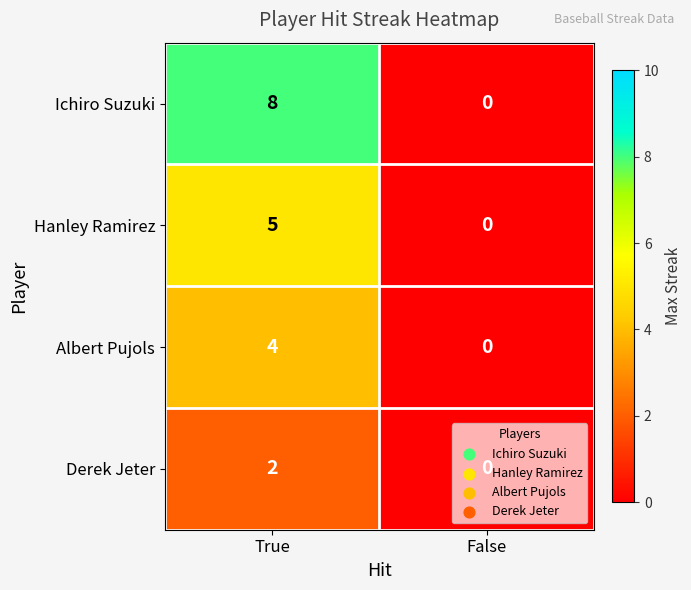

The Ichiro Suzuki series shows -5 at False. True or false?

False